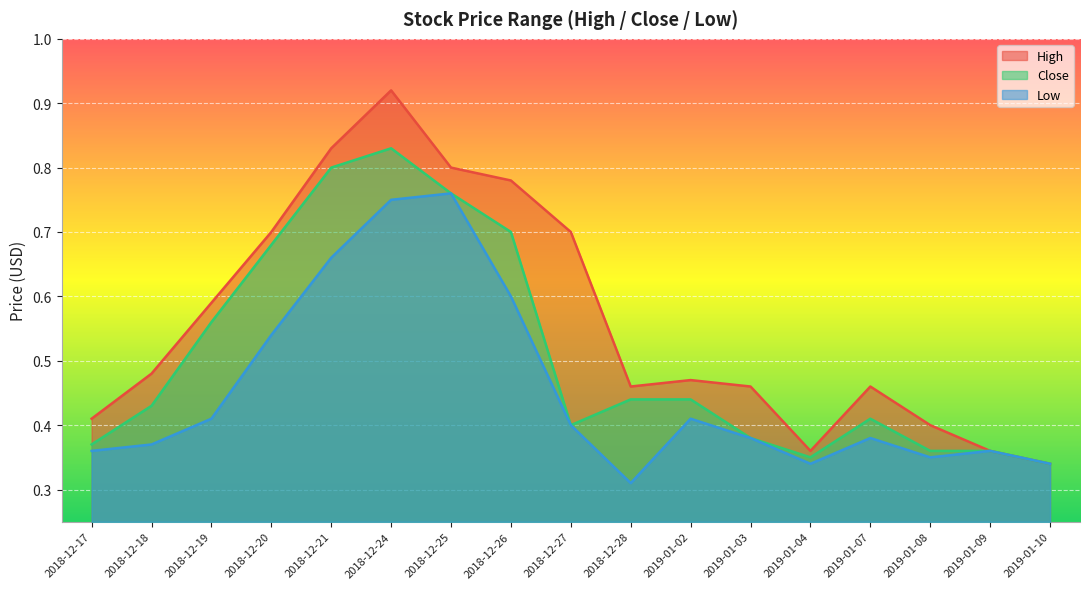

What is the average value of the Close series?

0.5